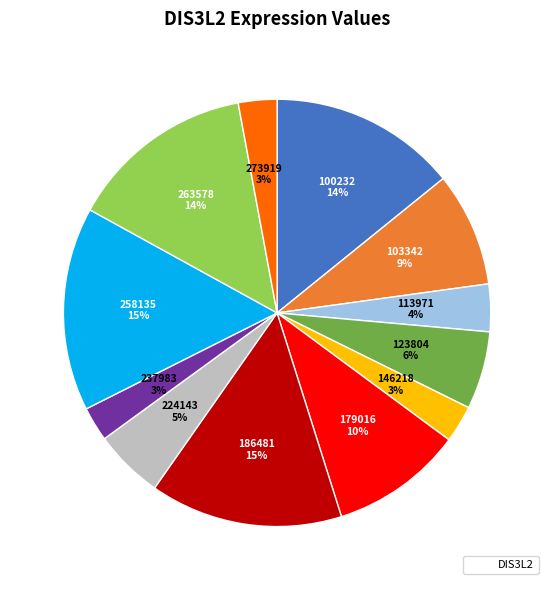

To the nearest percent, what is the average slice percentage?

8%